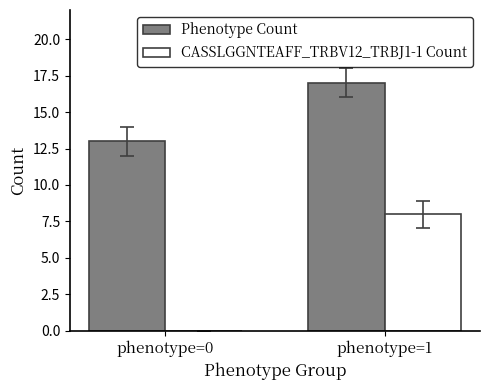

What are all the series names shown in the legend?

Phenotype Count, CASSLGGNTEAFF_TRBV12_TRBJ1-1 Count